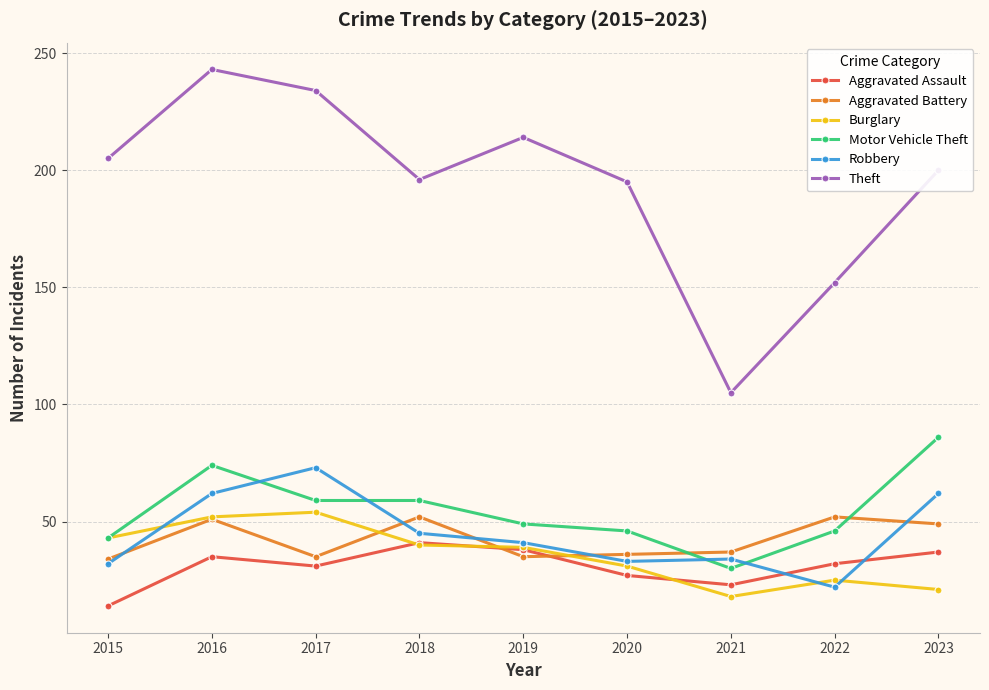

What is the value of the Theft point at the 1st from the left?

205